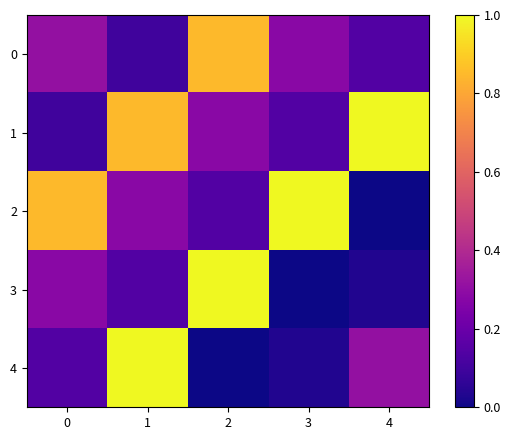

What is the total value across all series at 1?

2.4